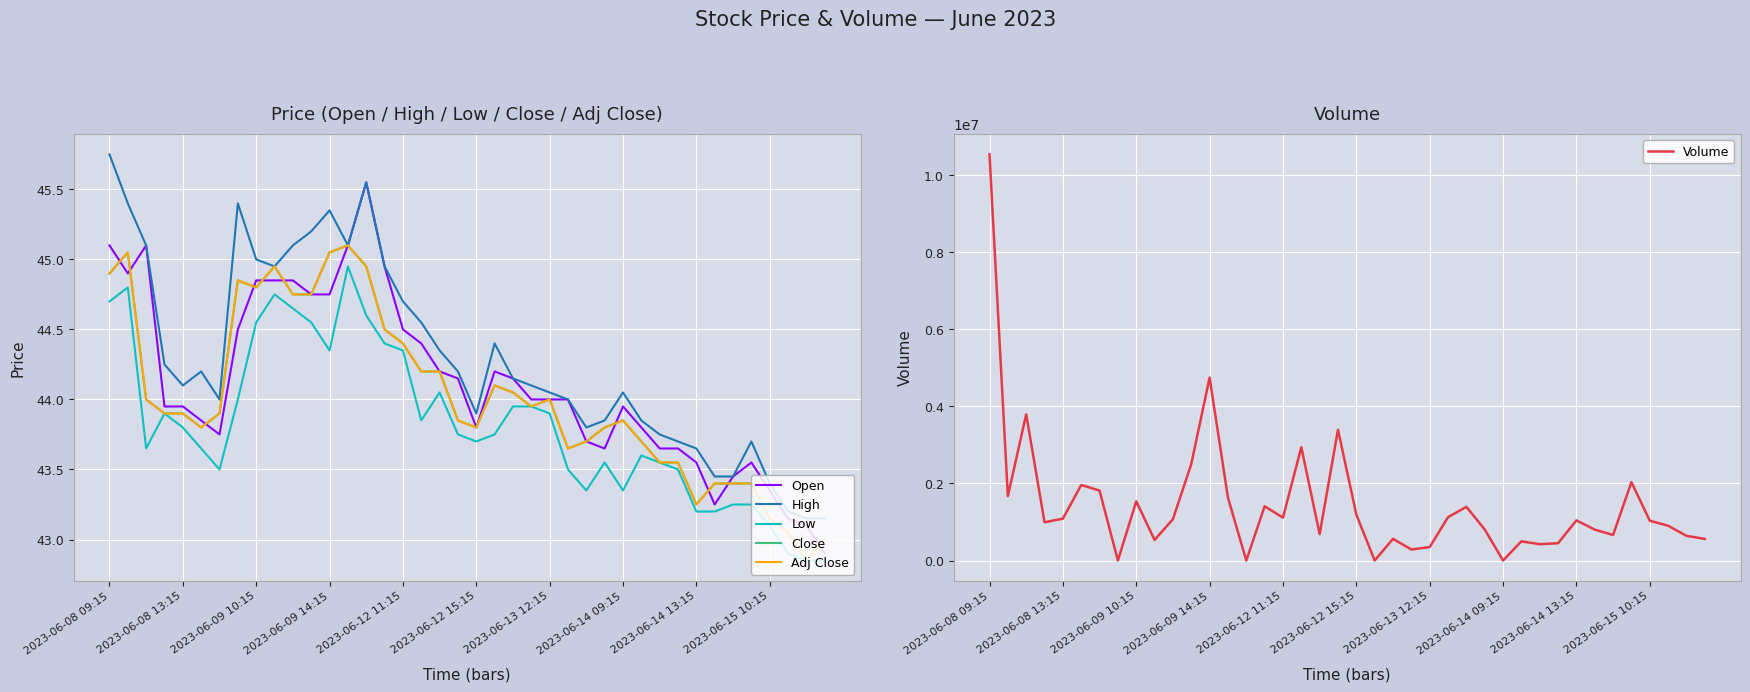

True or false: Close and Adj Close intersect in this chart.

False